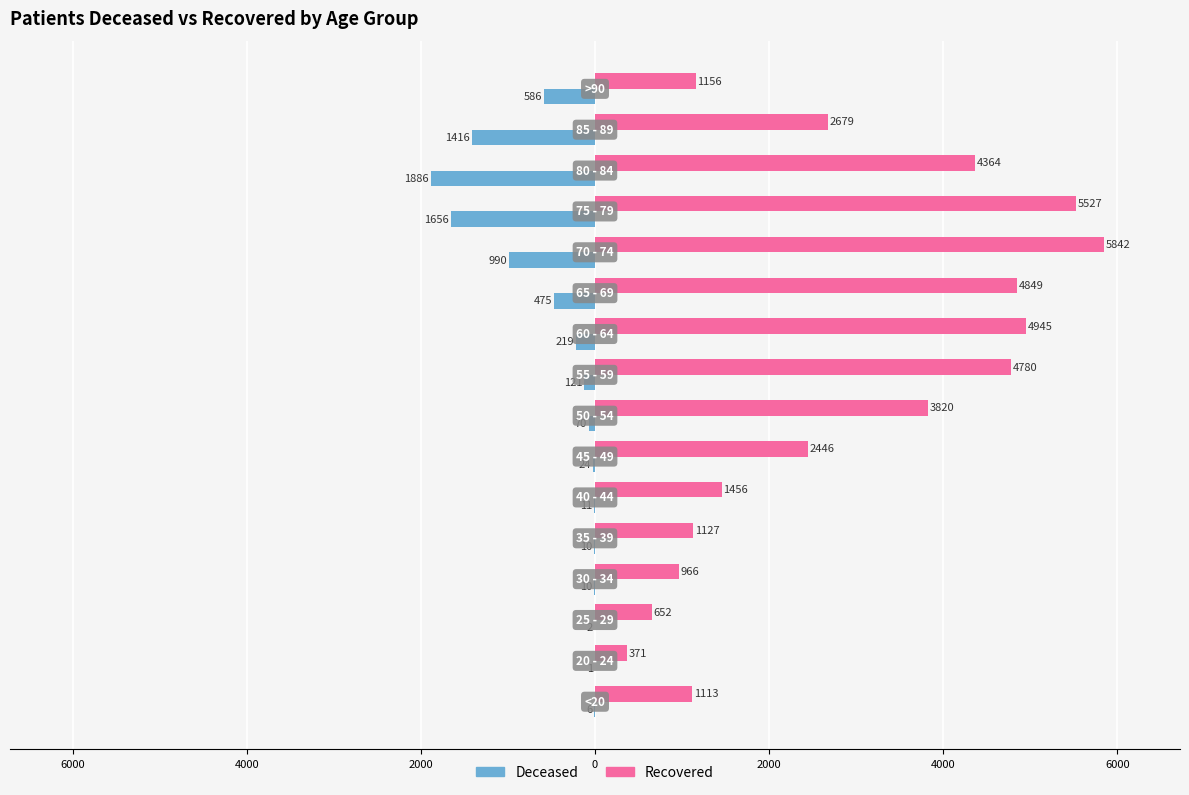

Is it true that patients_deceased equals -10 at 0?

True